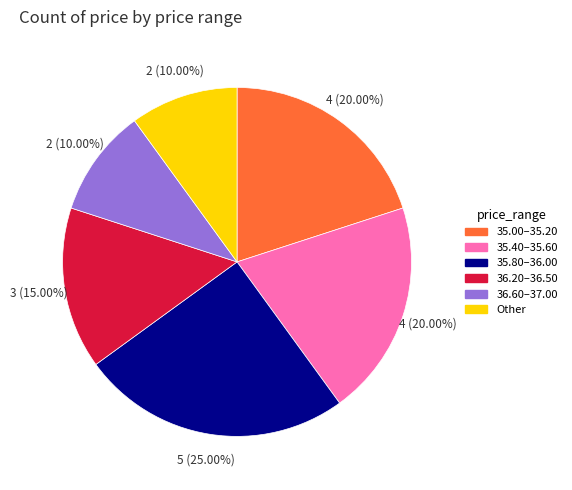

Is there any slice that represents more than half of the pie?

No